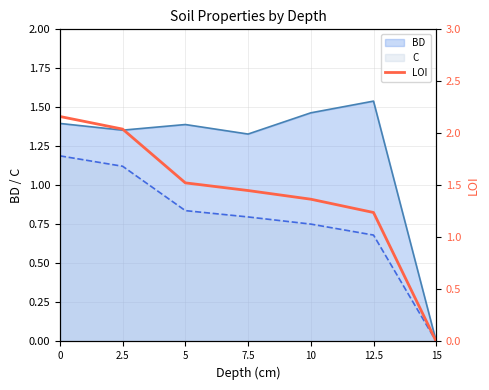

Rank the categories by C value from highest to lowest.

0, 2.5, 5, 7.5, 10, 12.5, 15